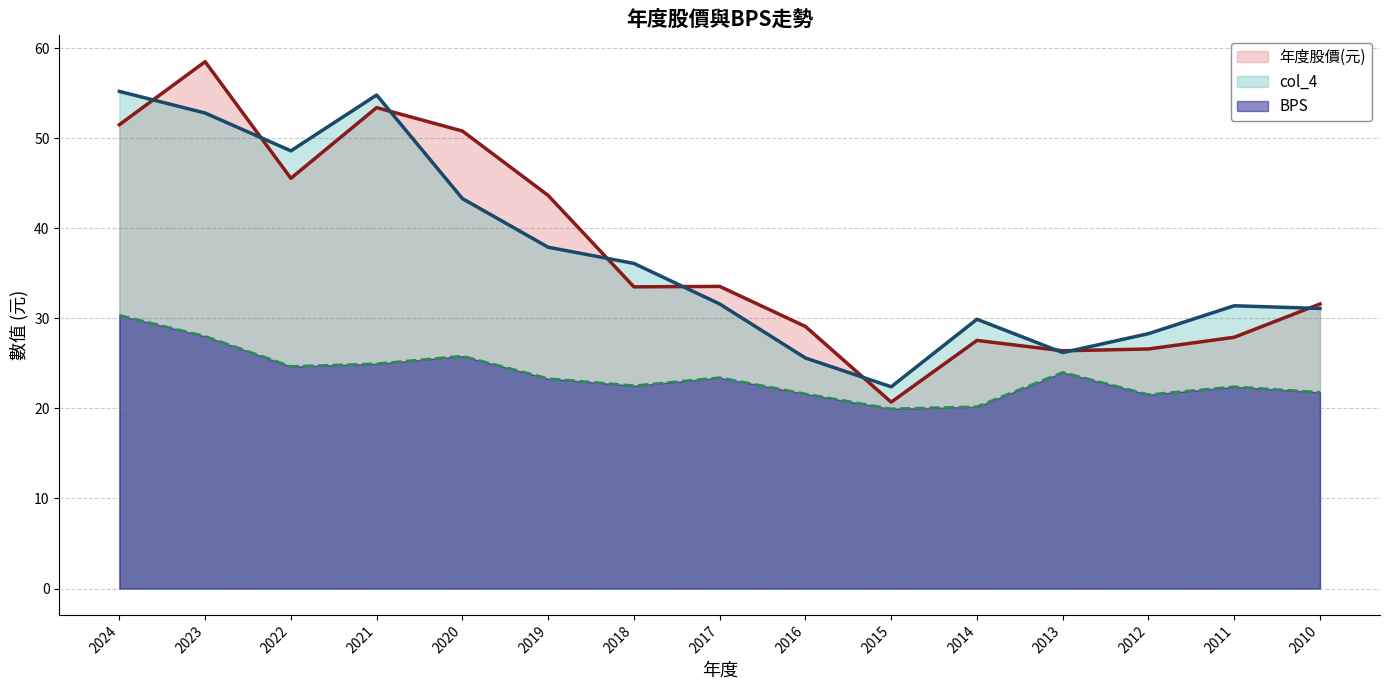

How many data points in col_4 are above 31?

10